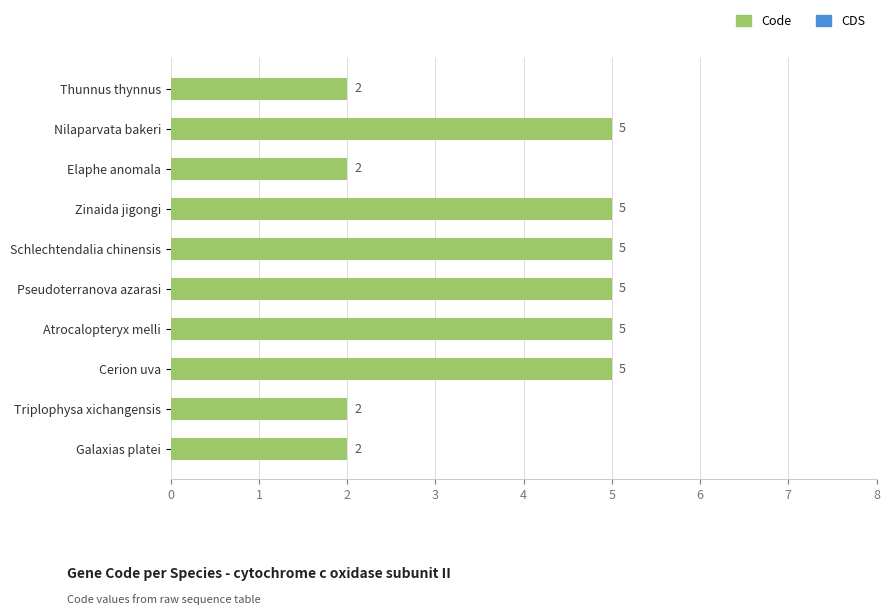

How many series are shown in this chart?

1